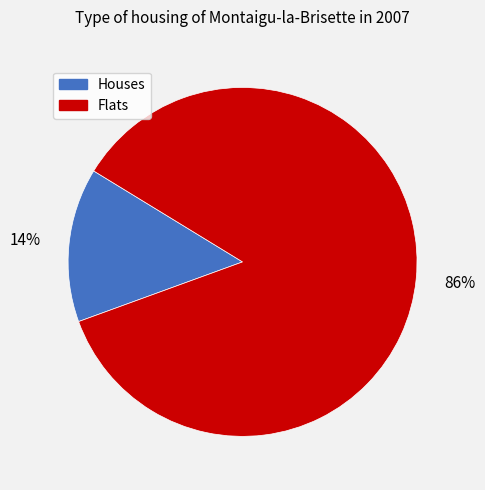

Rank the categories by value from highest to lowest.

Flats, Houses